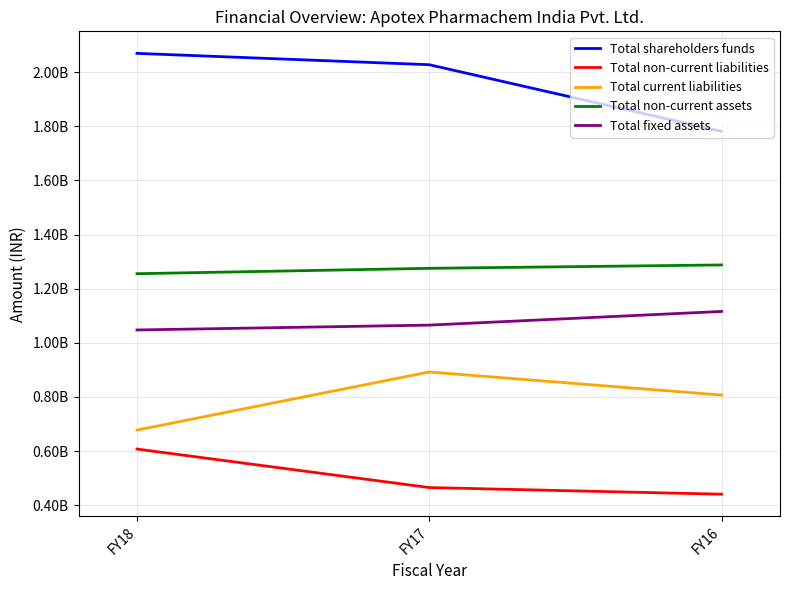

What are all the series names shown in the legend?

Total shareholders funds, Total non-current liabilities, Total current liabilities, Total non-current assets, Total fixed assets